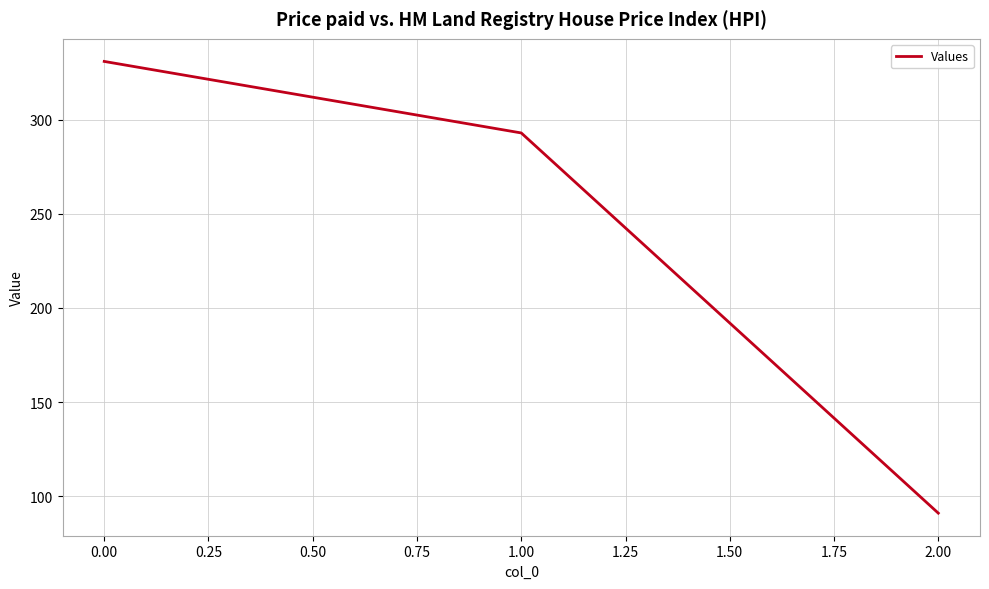

Which category has the lowest value across all series?

2.00